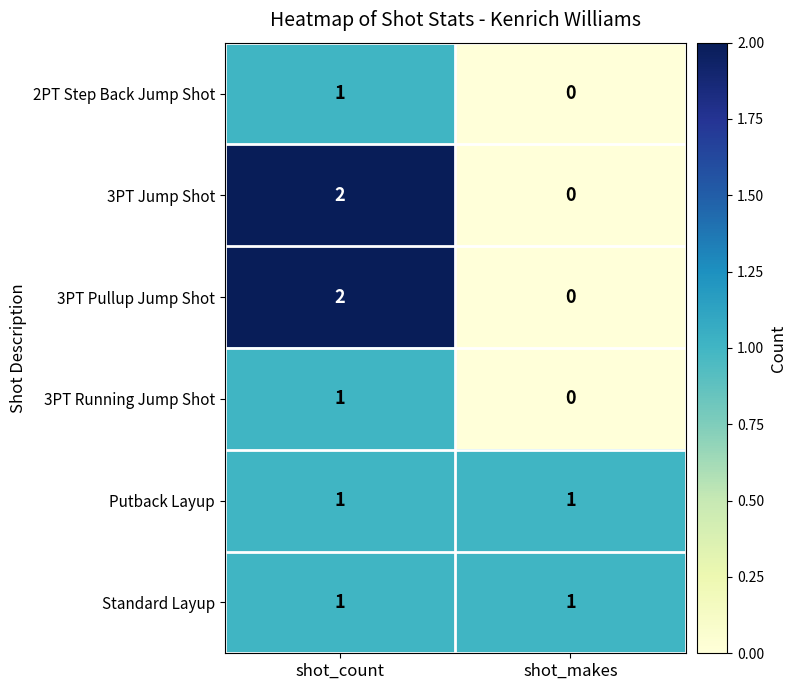

Is the value of 3PT Pullup Jump Shot at shot_count greater than the value of 2PT Step Back Jump Shot at shot_count?

Yes